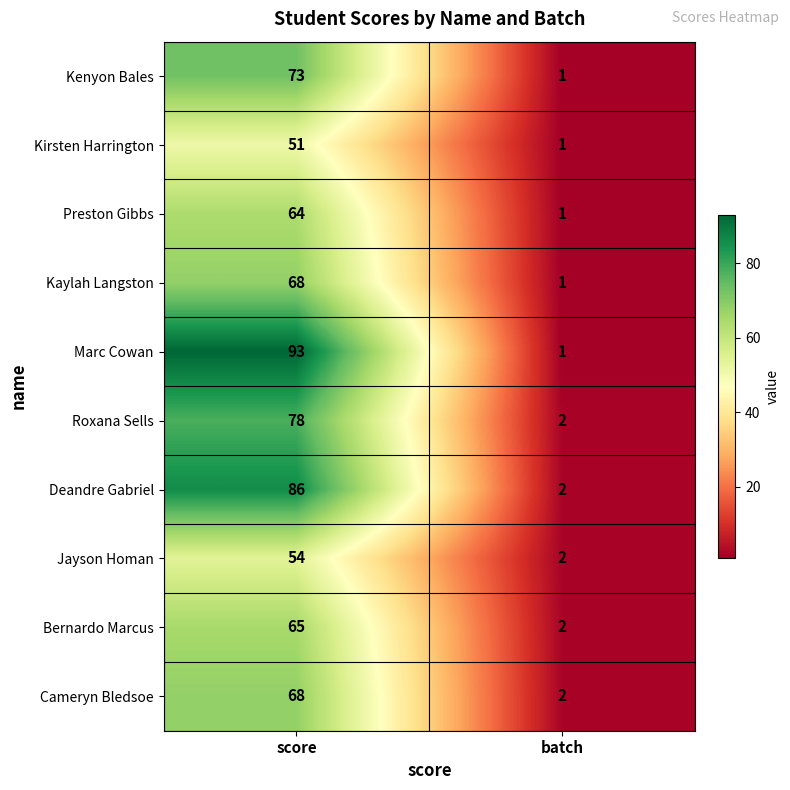

Which series has the largest range (max minus min)?

Marc Cowan